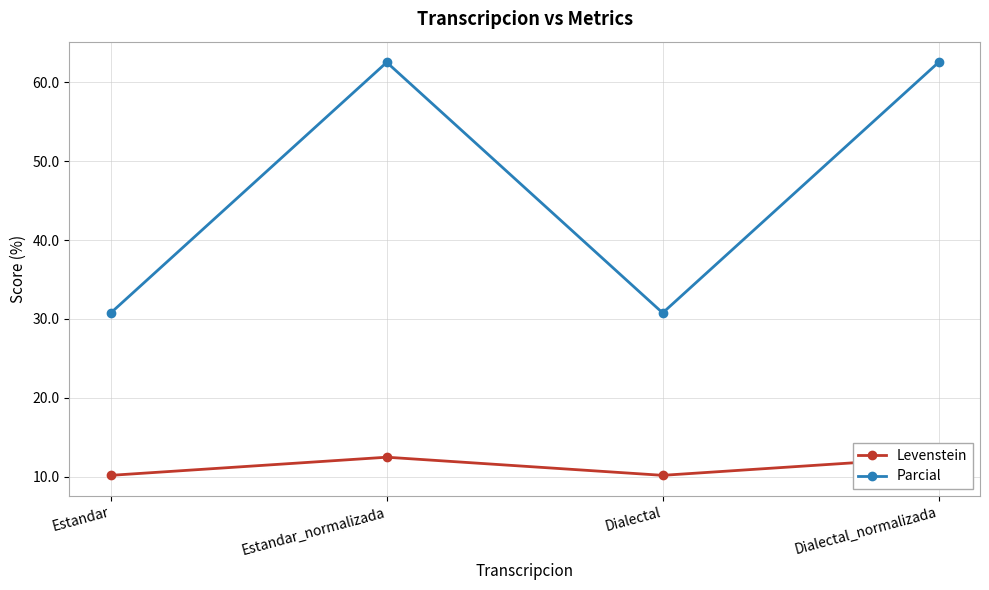

Reading right to left, list all the values displayed in this chart.

Levenstein: 12.5	10.2	12.5	10.2
Parcial: 62.5	30.8	62.5	30.8